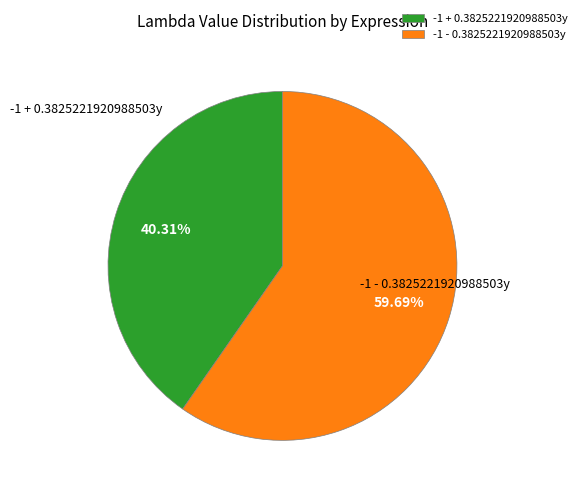

How much of the chart is everything except -1 - 0.3825221920988503y?

40.3%